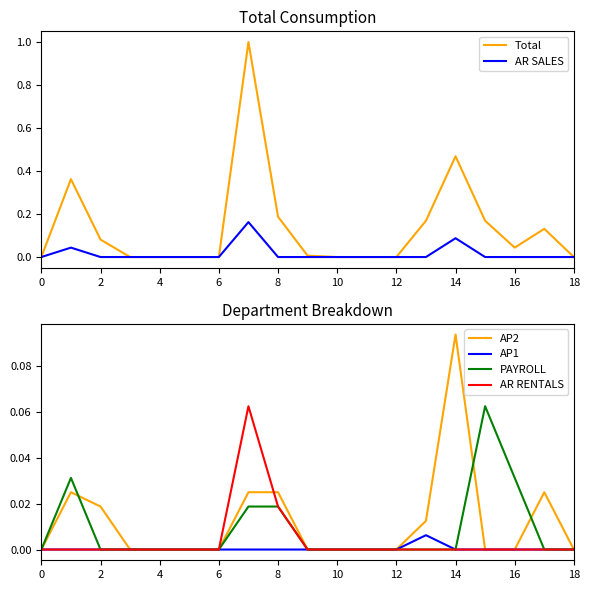

Rank the series by their maximum value, from lowest to highest.

AP1, PAYROLL, AR RENTALS, AP2, AR SALES, Total